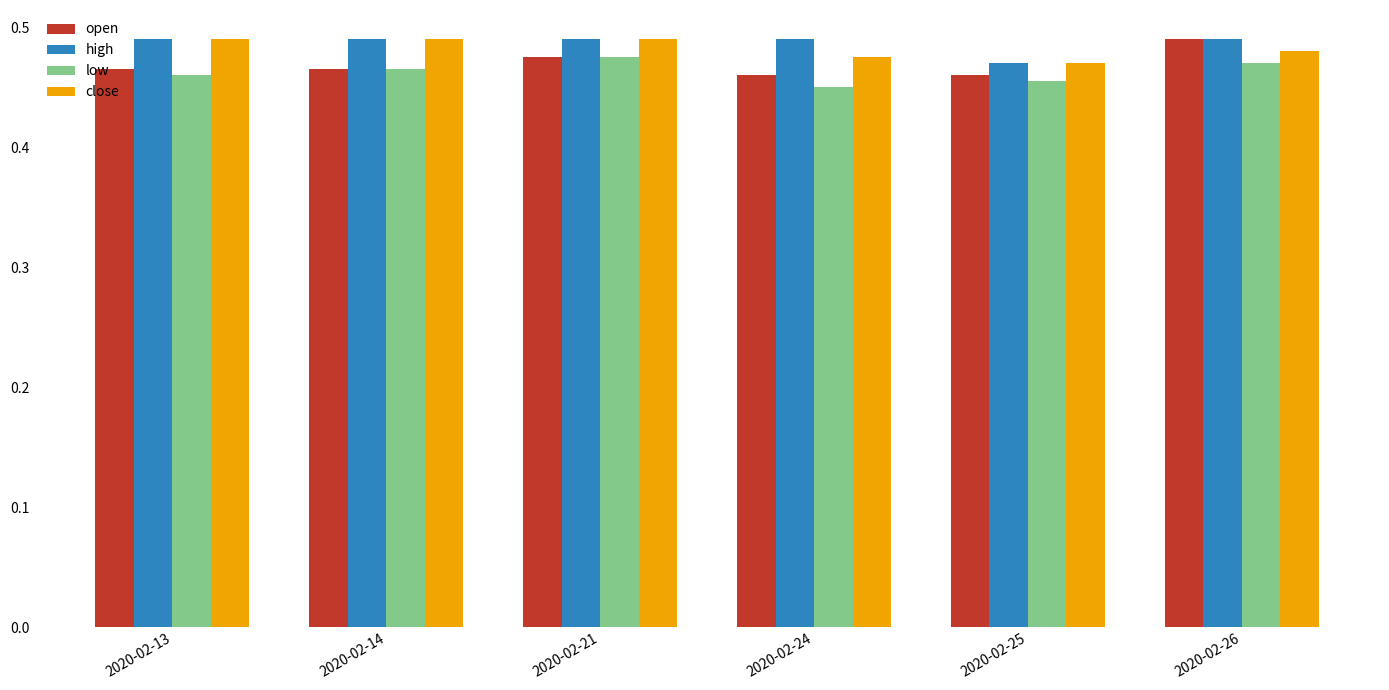

Between 2020-02-13 and 2020-02-21, which series saw the biggest shift?

low